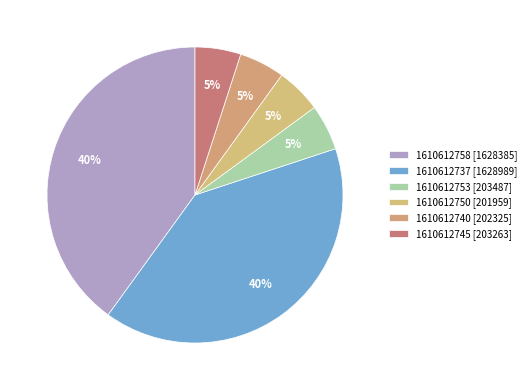

What percentage is the 1610612753 slice, to the nearest percent?

5%